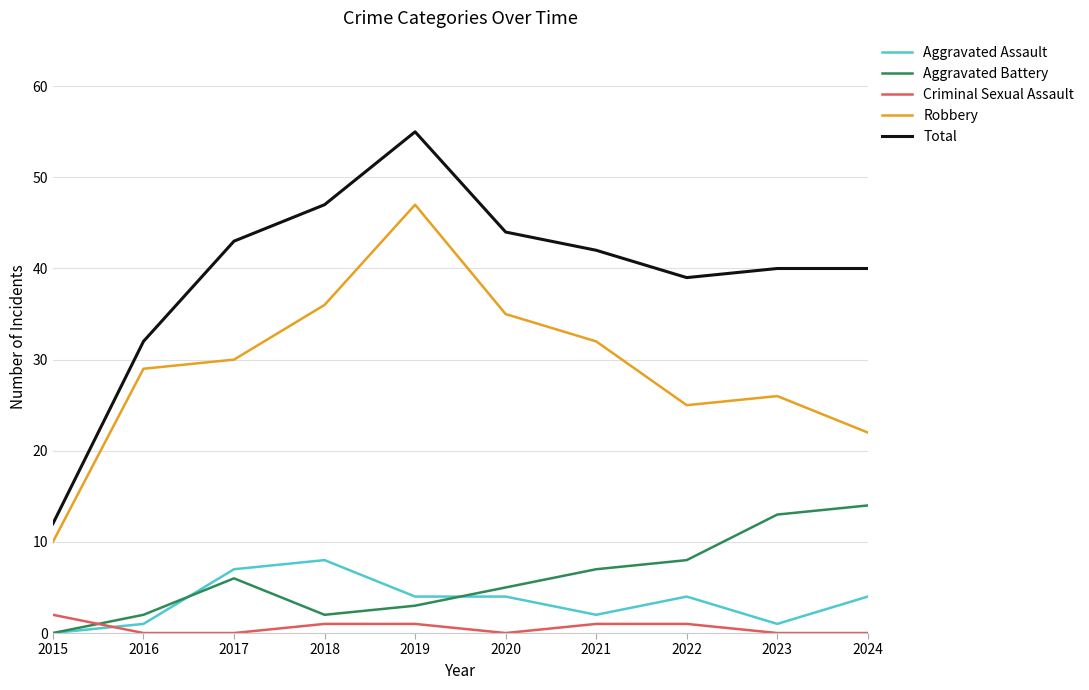

True or false: Aggravated Battery has more than 2 interior local peaks.

False